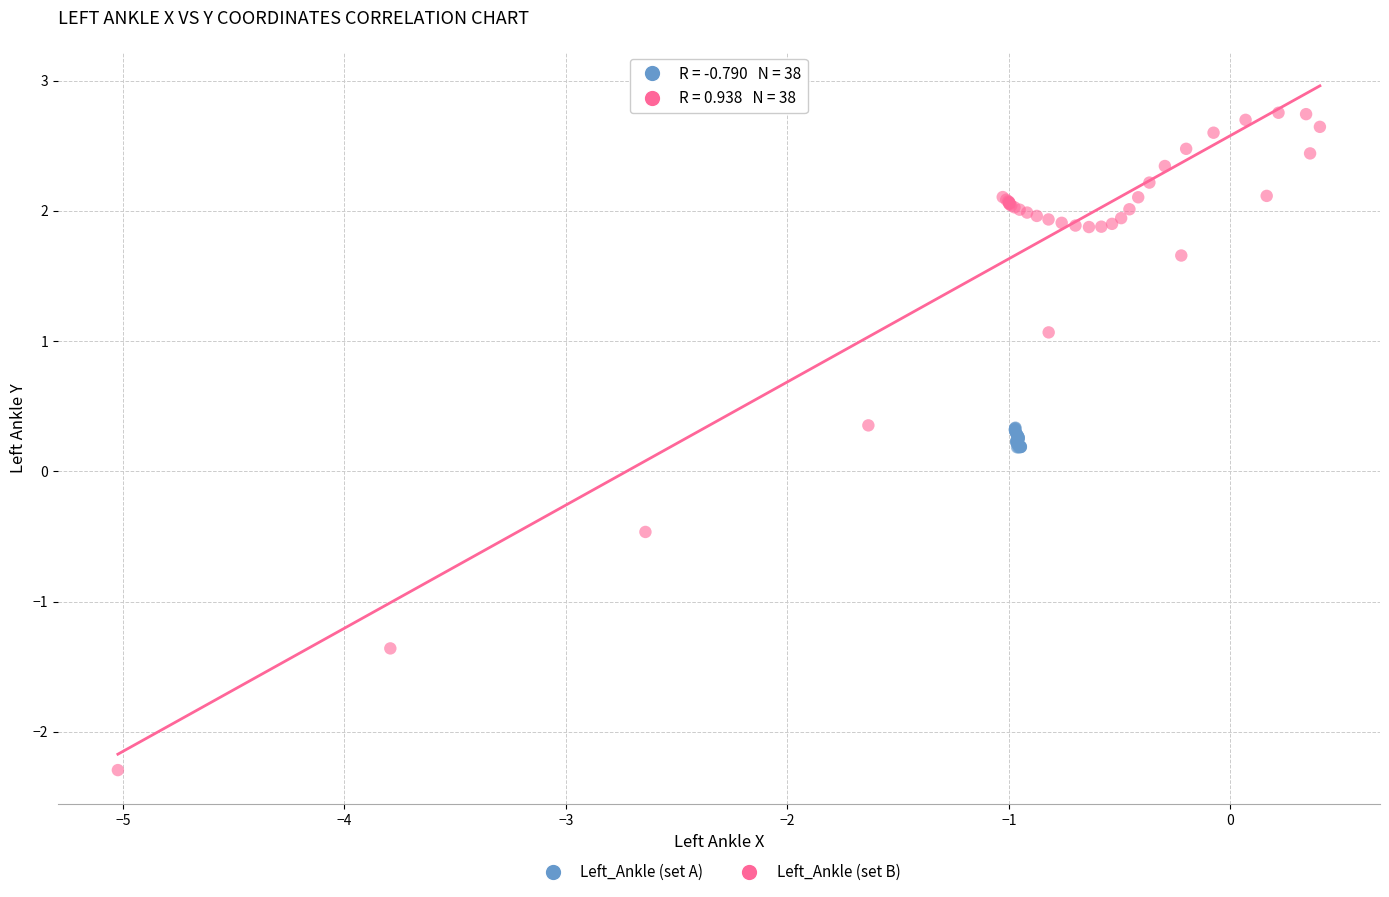

Which series contains the lowest Y value?

Left_Ankle (set B)